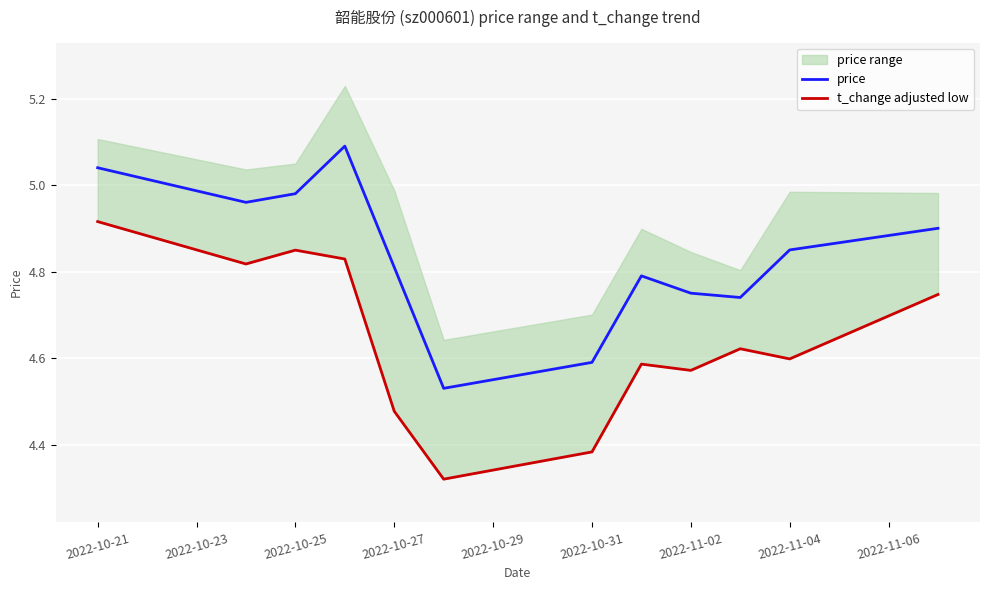

True or false: price has a value of 7.2 at 2022-10-21.

False